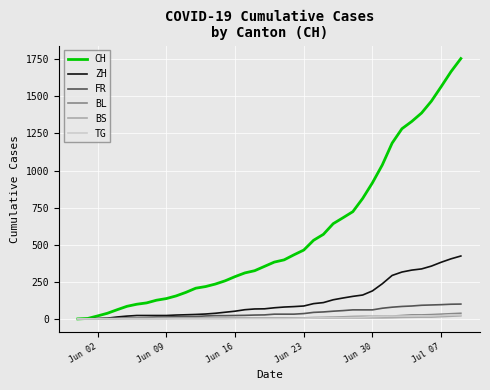

Which series has the largest total across all categories?

CH